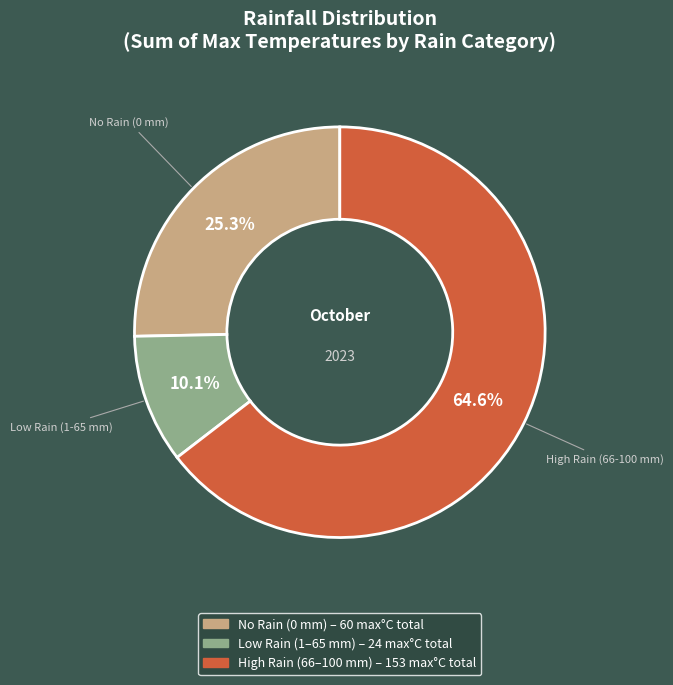

Does any single category account for the majority?

Yes